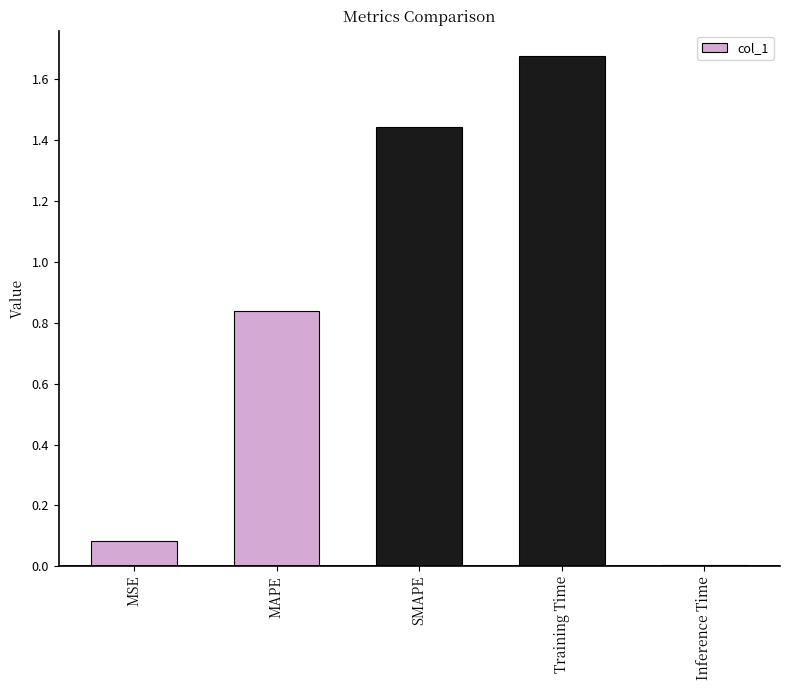

Is it true that the value at MSE is 0.1?

True